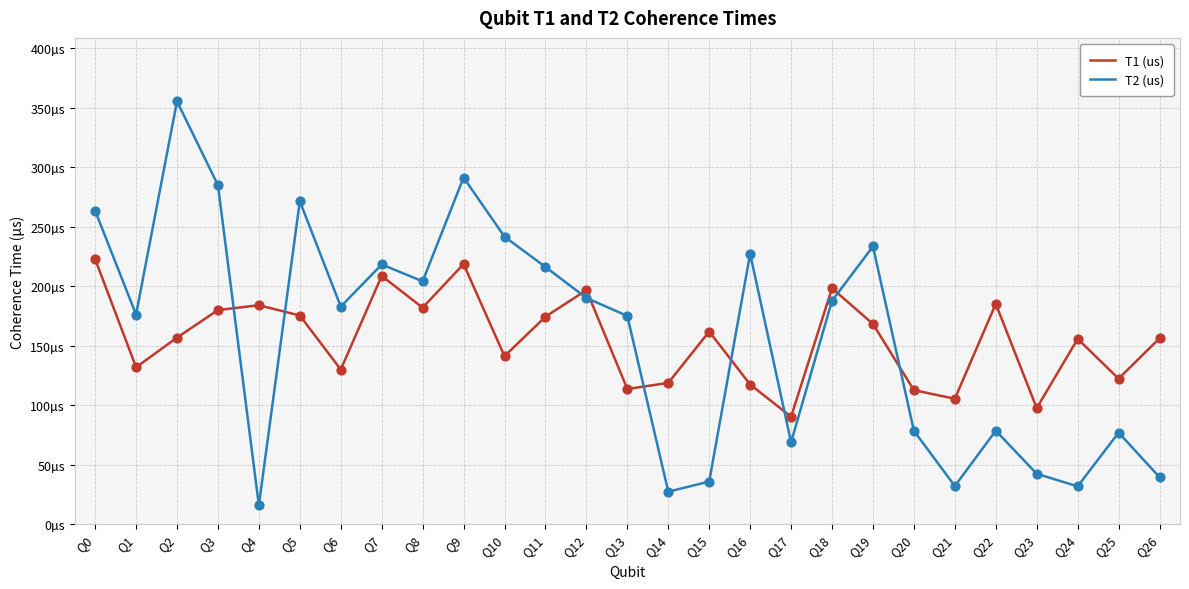

Is the value of T1 (us) at Q11 greater than the value of T2 (us) at Q4?

Yes